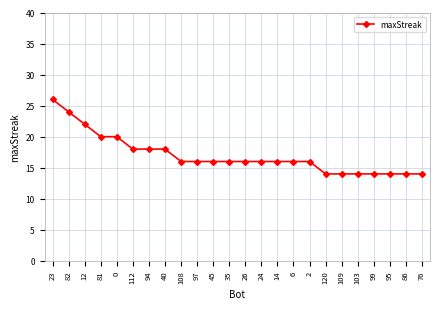

Reading left to right, transcribe all the data shown in this chart.

26	24	22	20	20	18	18	18	16	16	16	16	16	16	16	16	16	14	14	14	14	14	14	14